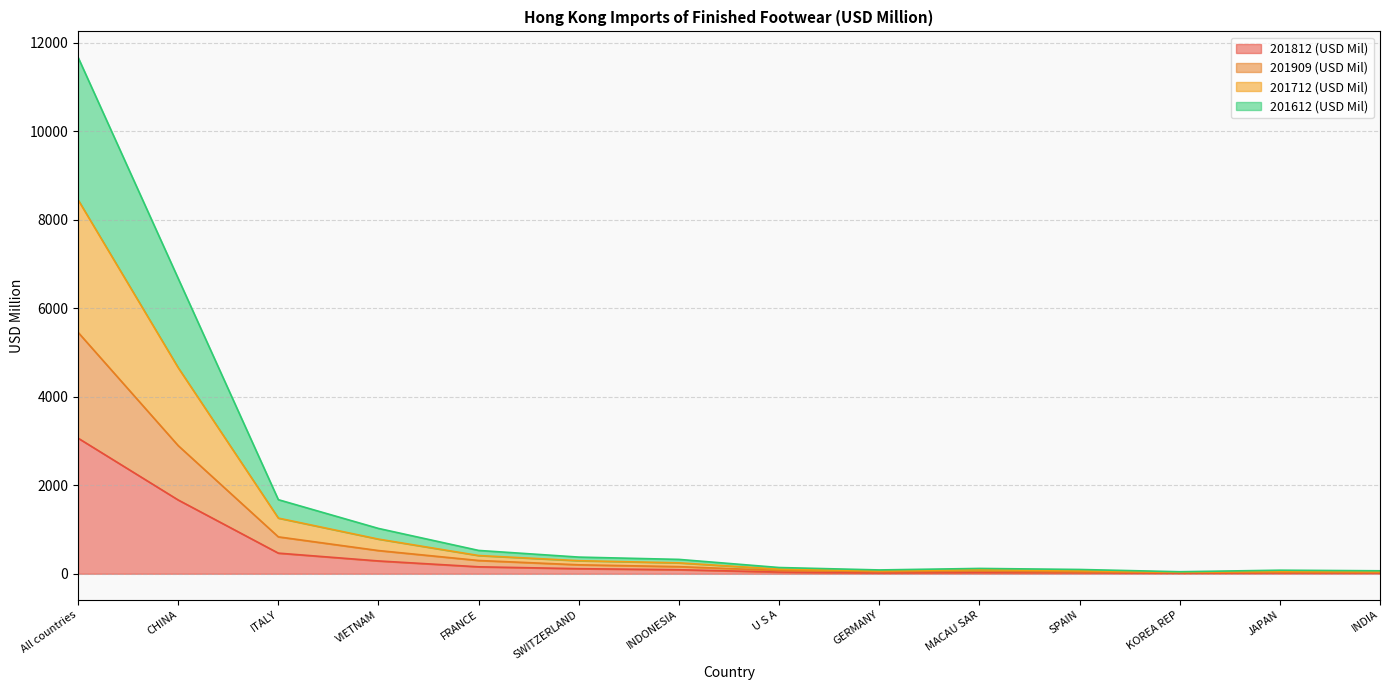

Which category has the lowest value in the 201909 (USD Mil) series?

KOREA REP